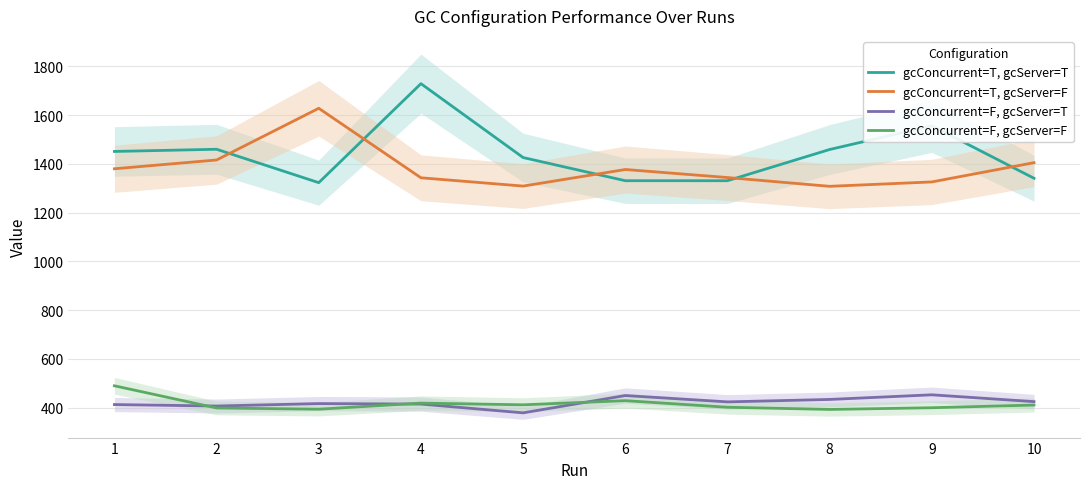

Which category has the lowest value in the gcConcurrent=F, gcServer=T series?

5